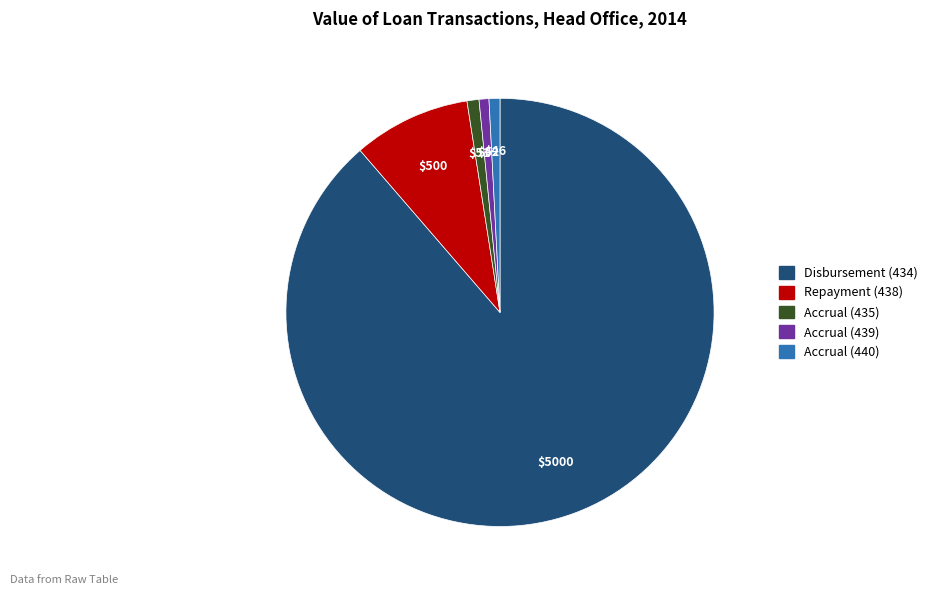

Count the number of slices in the pie.

5